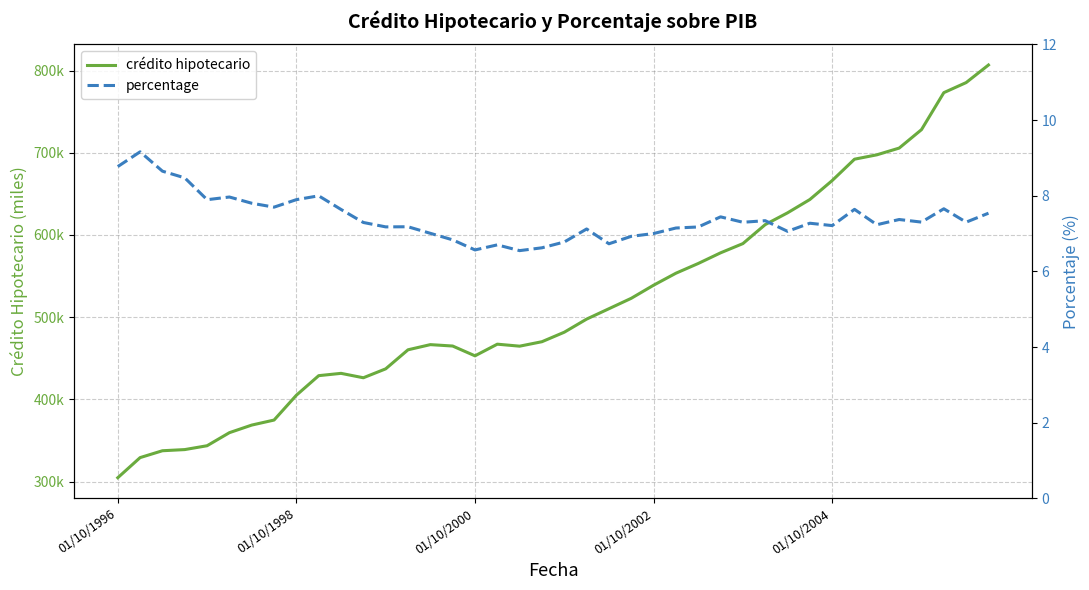

At 01/10/1998, list the series in order from largest to smallest.

crédito hipotecario, percentage